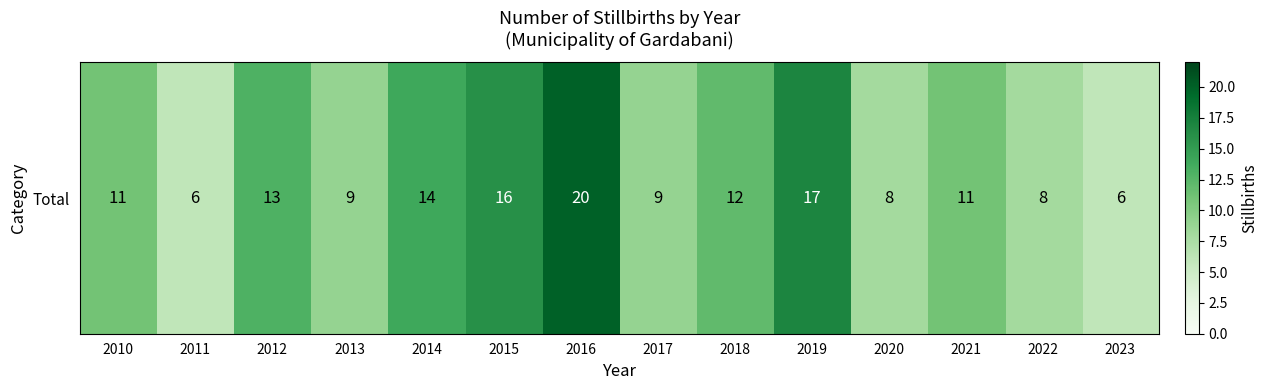

What is the average value?

11